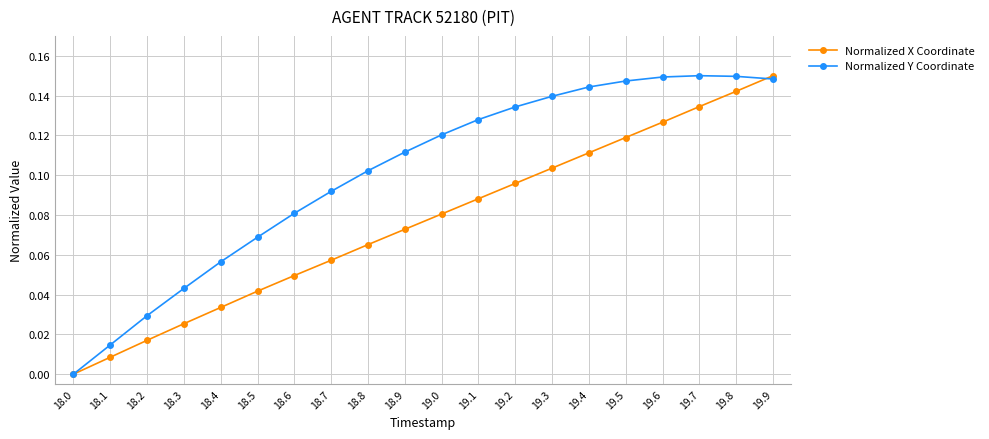

True or false: Normalized X Coordinate has more than 2 interior local peaks.

False